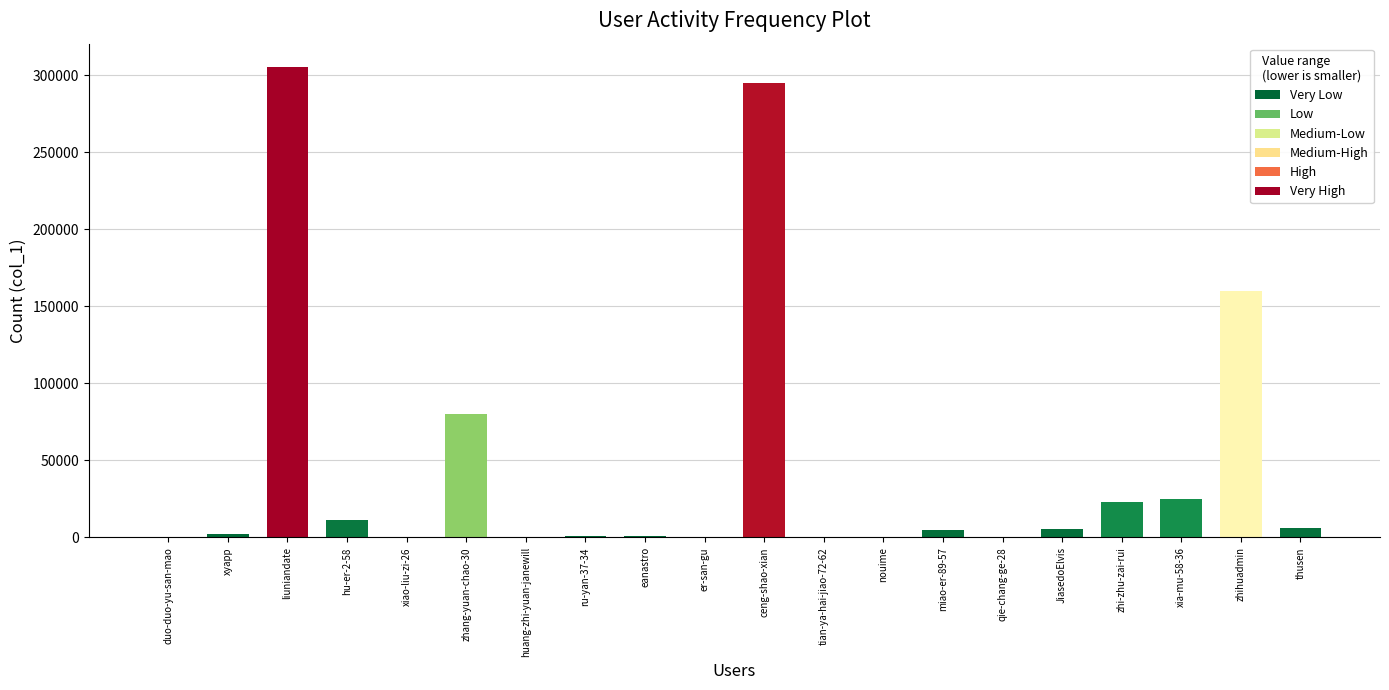

What is the change in value from zhi-zhu-zai-rui to xia-mu-58-36?

+2505